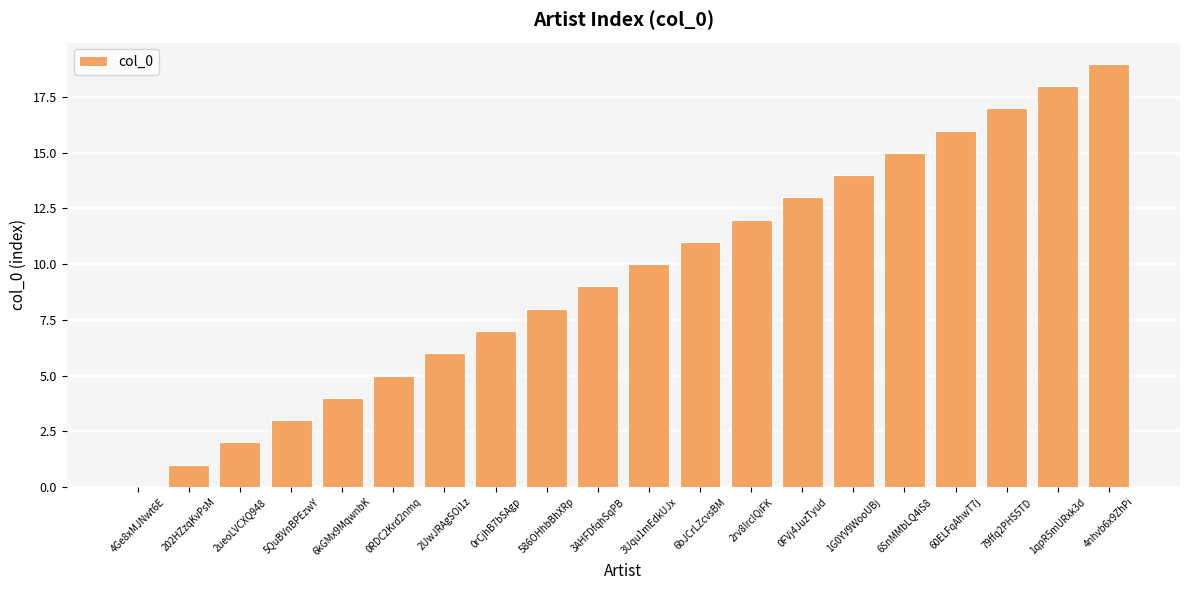

Read the value at 586OHhbBhXRp.

8